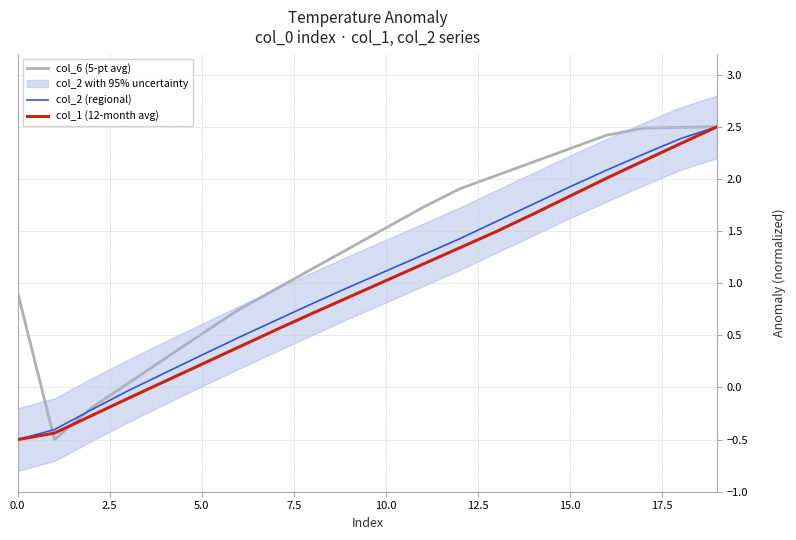

Is this an area chart (filled region under the line)?

No